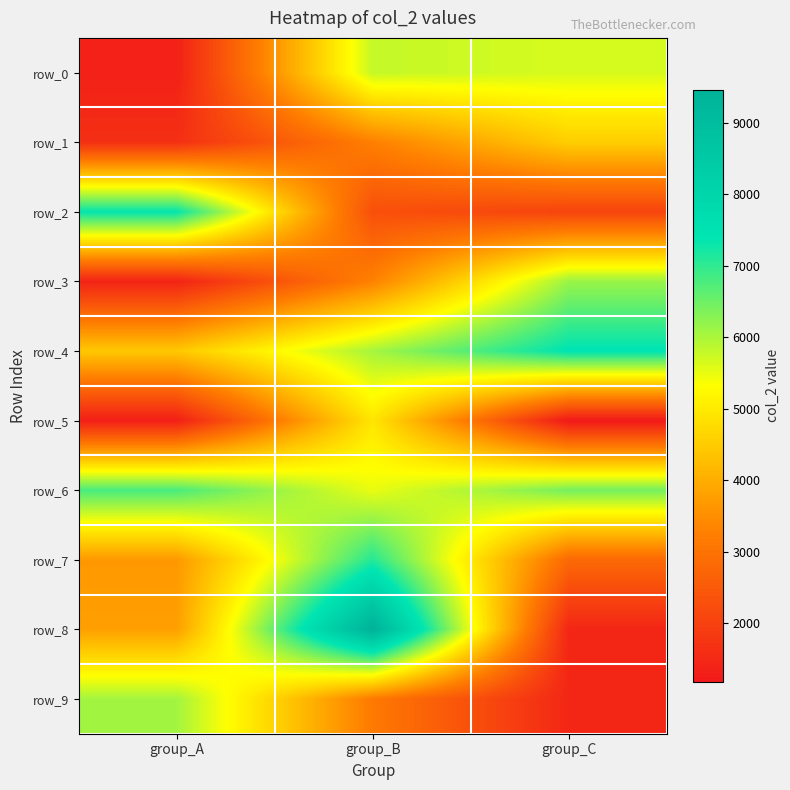

What is the difference between the row_5 values at group_A and group_B?

3604